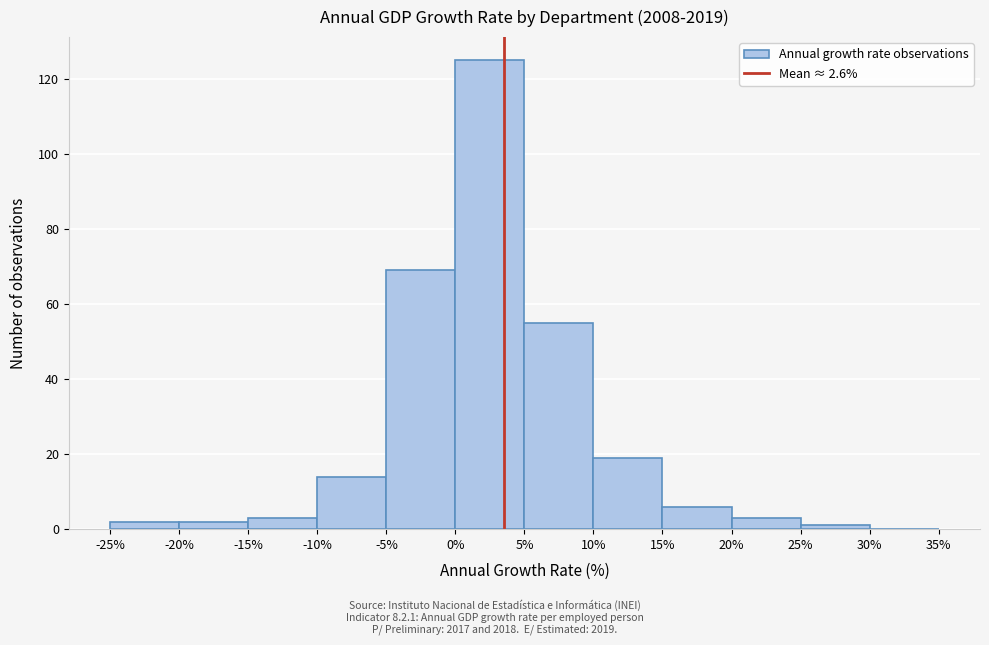

Reading left to right, transcribe this chart: for each bar, give the range it covers on the x-axis and its height. The values are not printed on the chart, so give them approximately, as read against the axis.

-25% to -20%: 2
-20% to -15%: 2
-15% to -10%: 4
-10% to -5%: 14
-5% to 0%: 70
0% to 5%: 126
5% to 10%: 56
10% to 15%: 20
15% to 20%: 6
20% to 25%: 4
25% to 30%: under 2
30% to 35%: 0